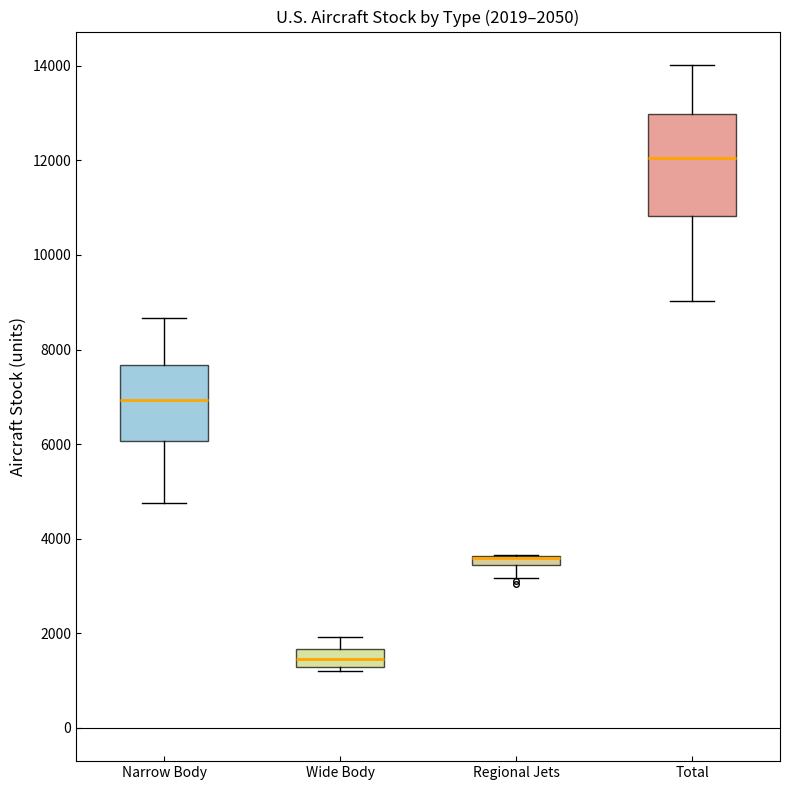

Comparing the boxes themselves (not the whiskers), which one is the tallest?

Total